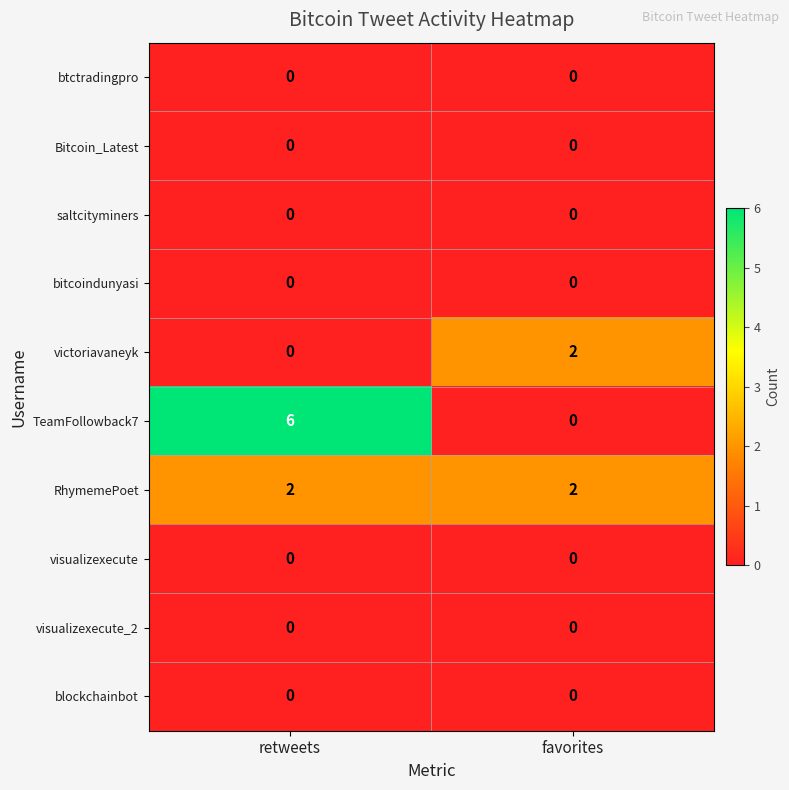

What is the total value across all series at retweets?

8